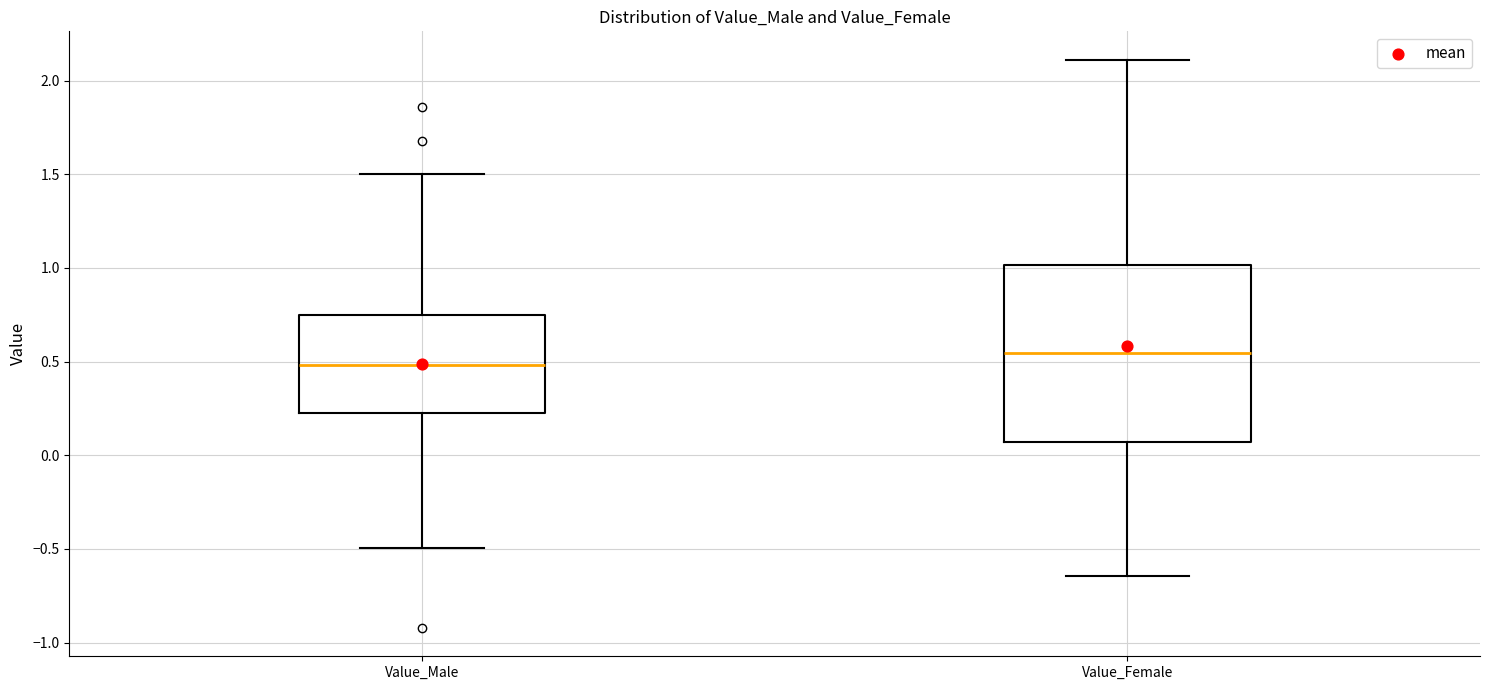

Where does the lower whisker of the box for Value_Male end on the y-axis? The values are not printed on the chart, so give them approximately, as read against the axis.

-0.50